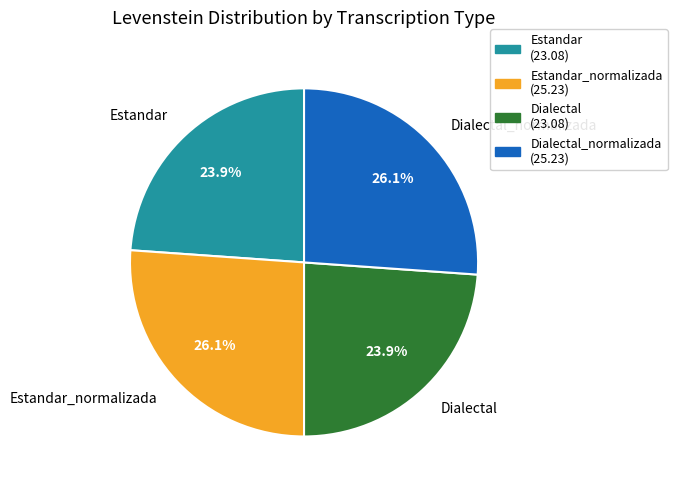

Does Estandar represent more than half of the total?

No